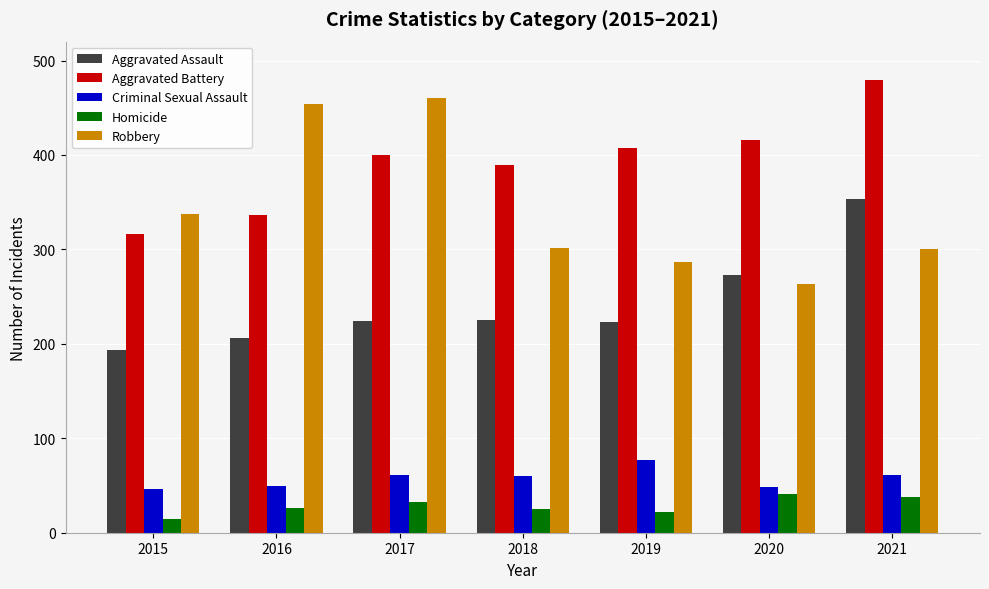

Which series changed the most between 2017 and 2019?

Robbery